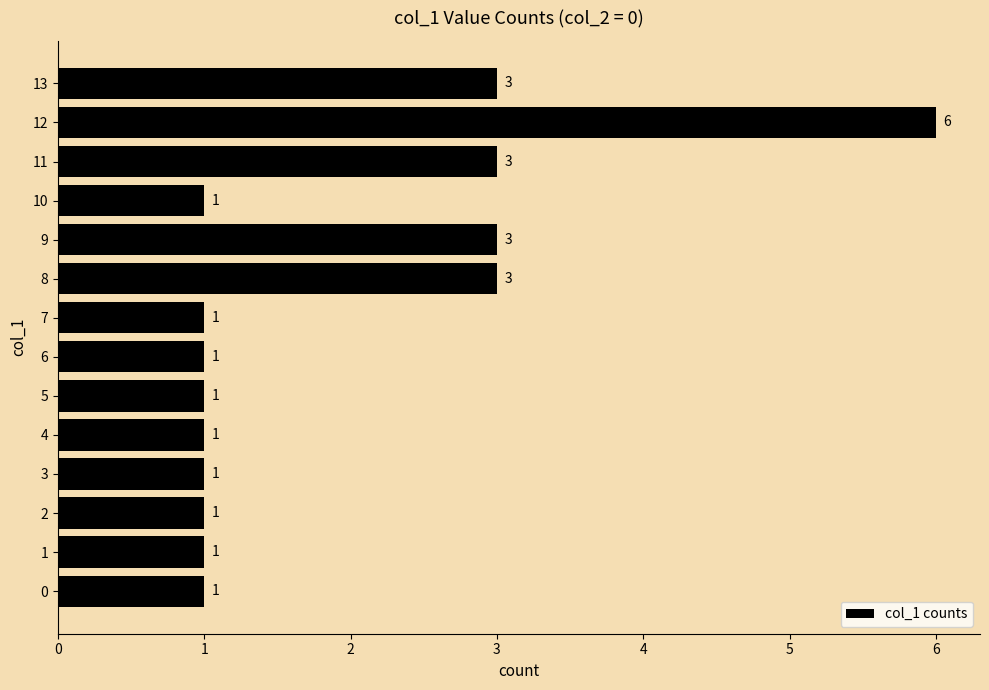

Is it true that the value at 7 is 1?

True